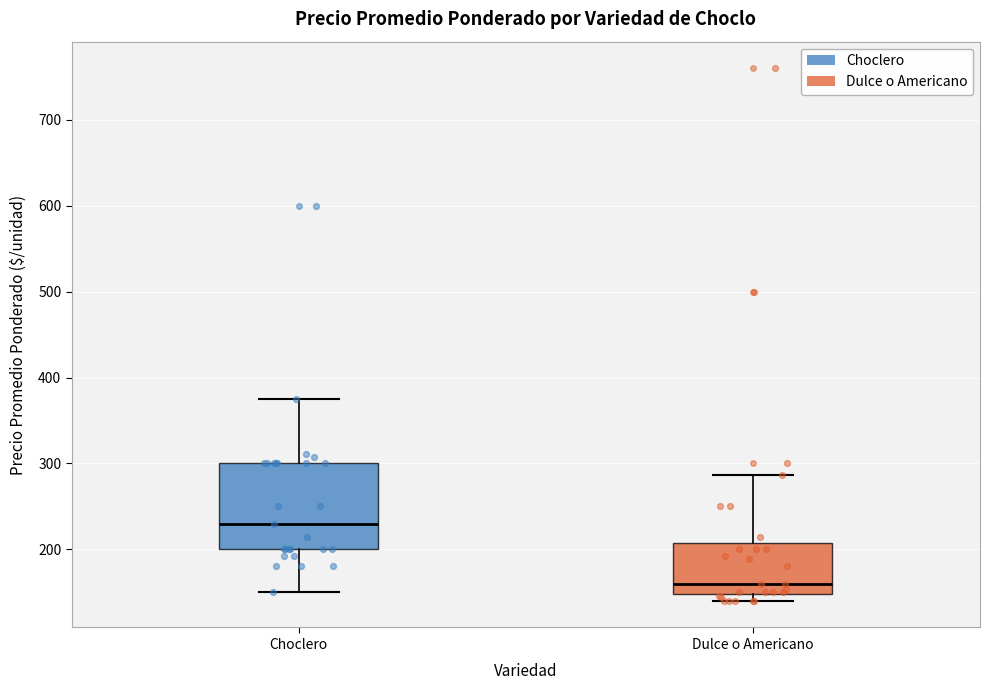

Which box's median line is the highest?

Choclero